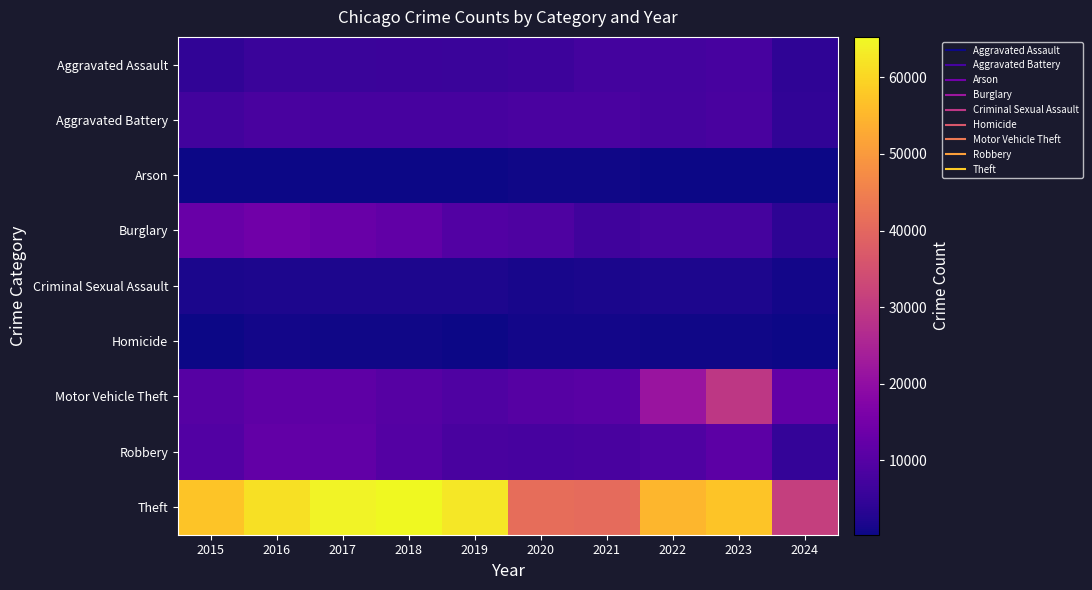

Reading left to right, list all the values displayed in this chart.

Aggravated Assault: 2015=4480	2016=5713	2017=5793	2018=6001	2019=5841	2020=6265	2021=7242	2022=7280	2023=7710	2024=4315
Aggravated Battery: 2015=7019	2016=8086	2017=7845	2018=7735	2019=7858	2020=8320	2021=8347	2022=7489	2023=8079	2024=4381
Arson: 2015=448	2016=515	2017=444	2018=373	2019=376	2020=588	2021=529	2022=422	2023=512	2024=265
Burglary: 2015=13184	2016=14289	2017=13001	2018=11747	2019=9638	2020=8758	2021=6662	2022=7593	2023=7482	2024=4048
Criminal Sexual Assault: 2015=1701	2016=1849	2017=1976	2018=2032	2019=1910	2020=1485	2021=1738	2022=1797	2023=1825	2024=887
Homicide: 2015=496	2016=786	2017=672	2018=588	2019=499	2020=787	2021=804	2022=724	2023=625	2024=322
Motor Vehicle Theft: 2015=10068	2016=11285	2017=11380	2018=9985	2019=8977	2020=9959	2021=10603	2022=21461	2023=29245	2024=11989
Robbery: 2015=9638	2016=11960	2017=11880	2018=9681	2019=7995	2020=7855	2021=7920	2022=8962	2023=11056	2024=4930
Theft: 2015=57351	2016=61623	2017=64386	2018=65289	2019=62495	2020=41335	2021=40811	2022=54879	2023=57413	2024=31246